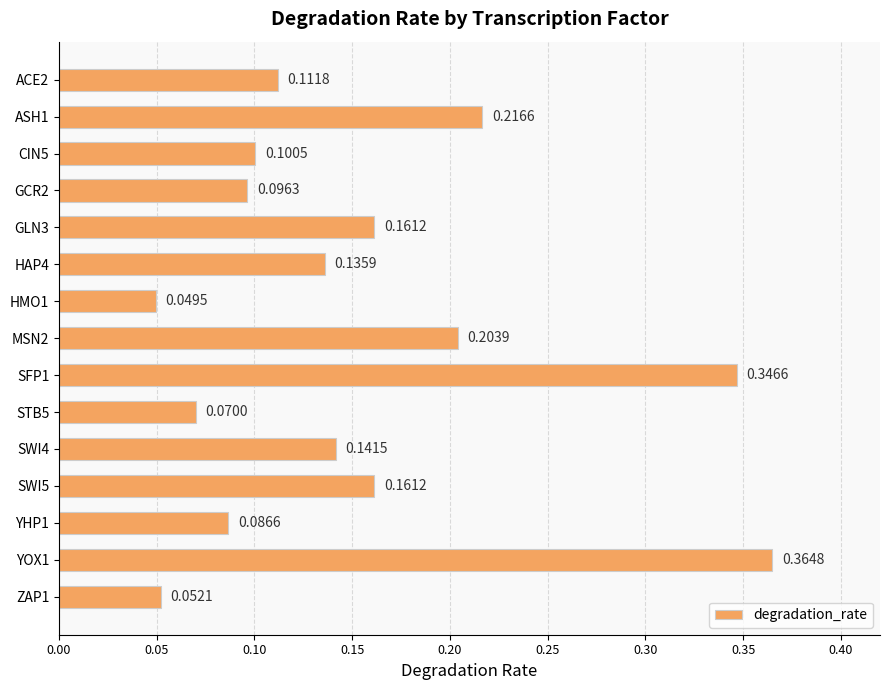

Count the values in the range 0 to 1.

15